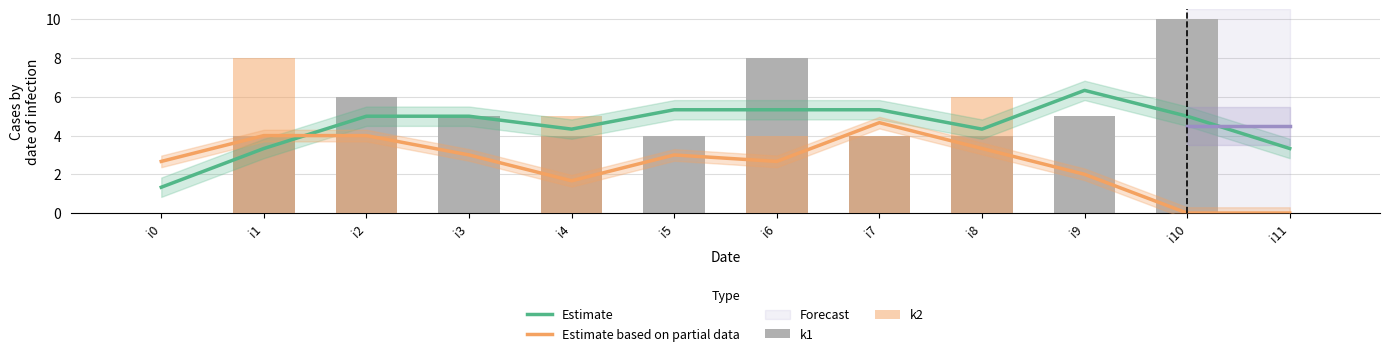

What is the difference between the highest and lowest values at i3?

5.0